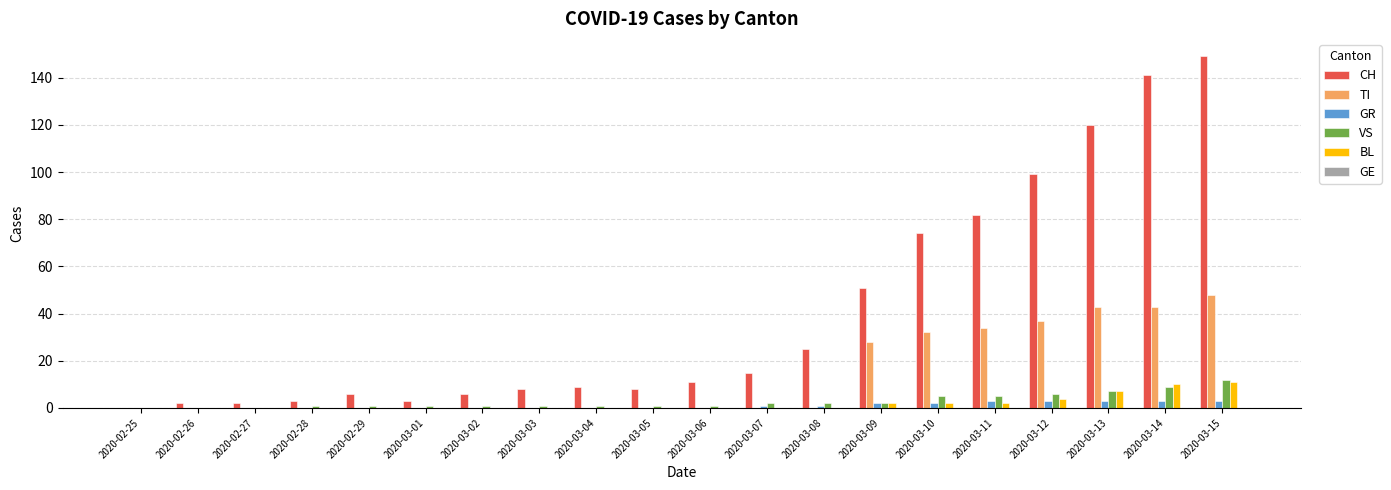

How many categories are shown in the chart?

20